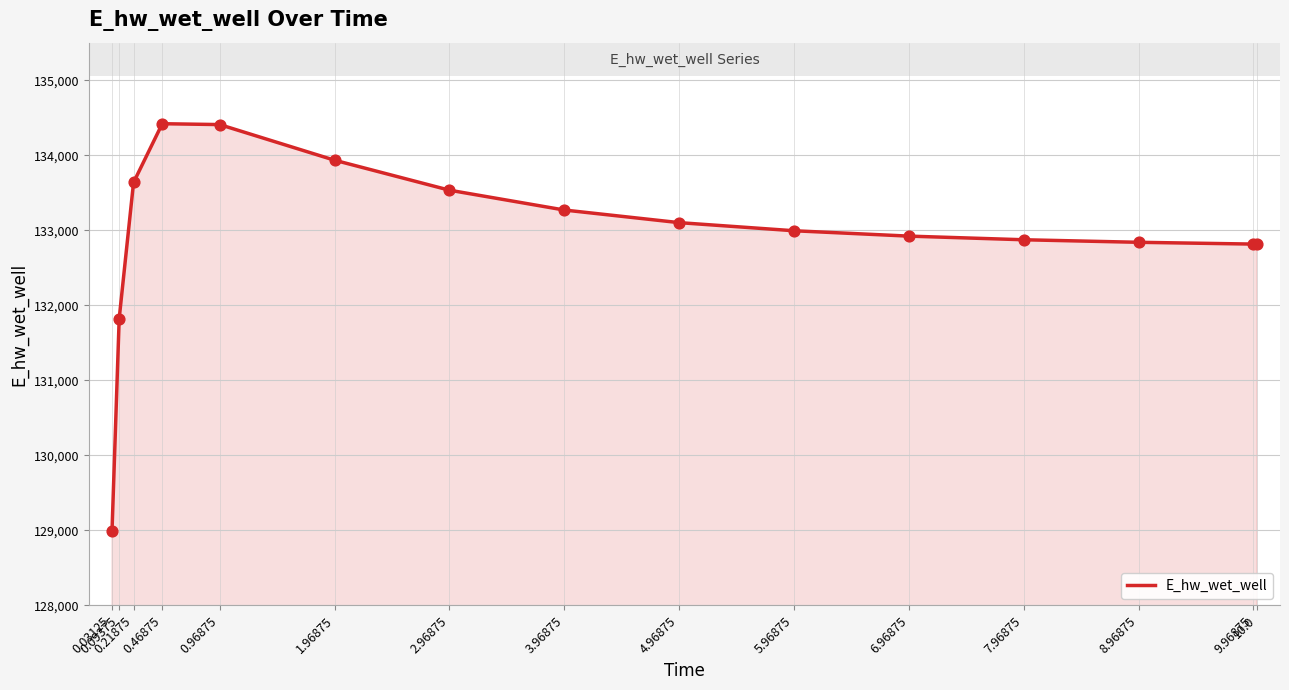

What is the ratio of the value at 3.96875 to the value at 0.46875?

1.0